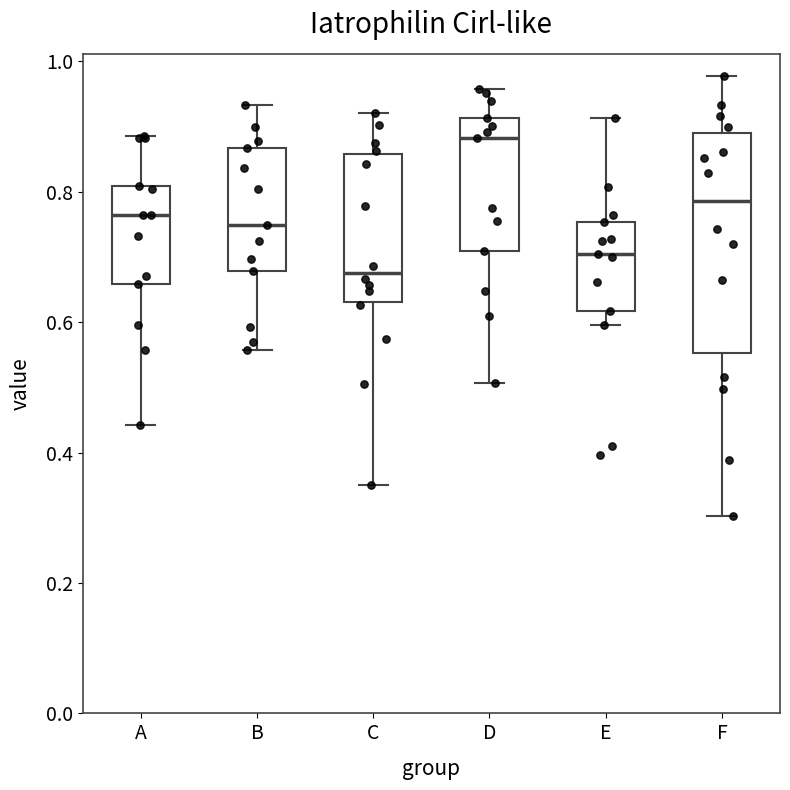

Where is the upper edge of the box for E on the y-axis? The values are not printed on the chart, so give them approximately, as read against the axis.

0.76